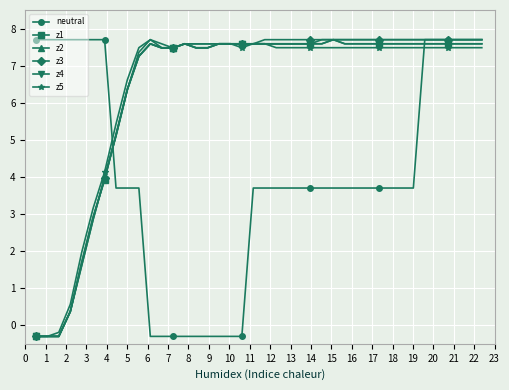

Does the chart have visible grid lines?

Yes